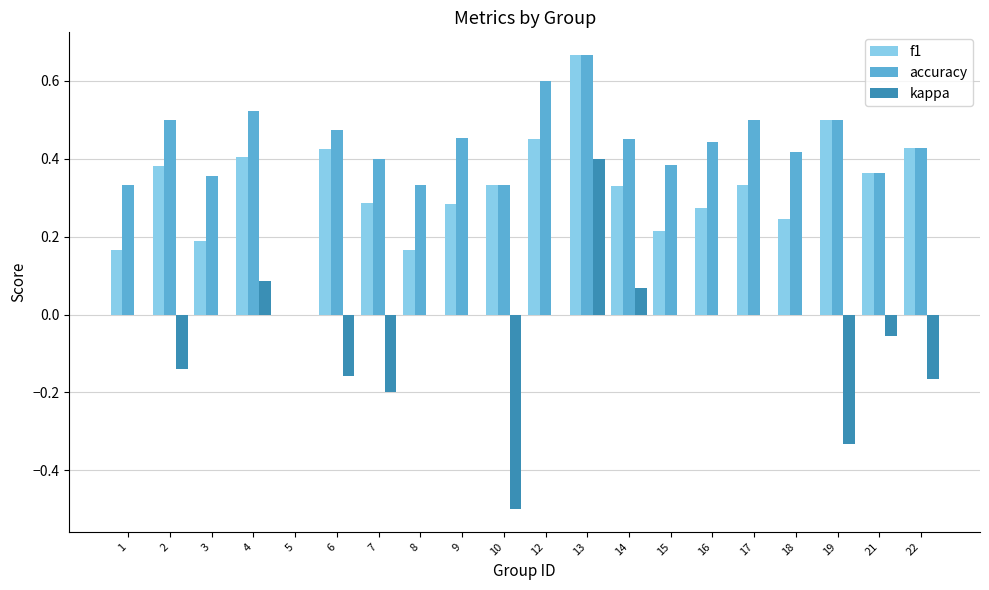

Which category has the highest value across all series?

13